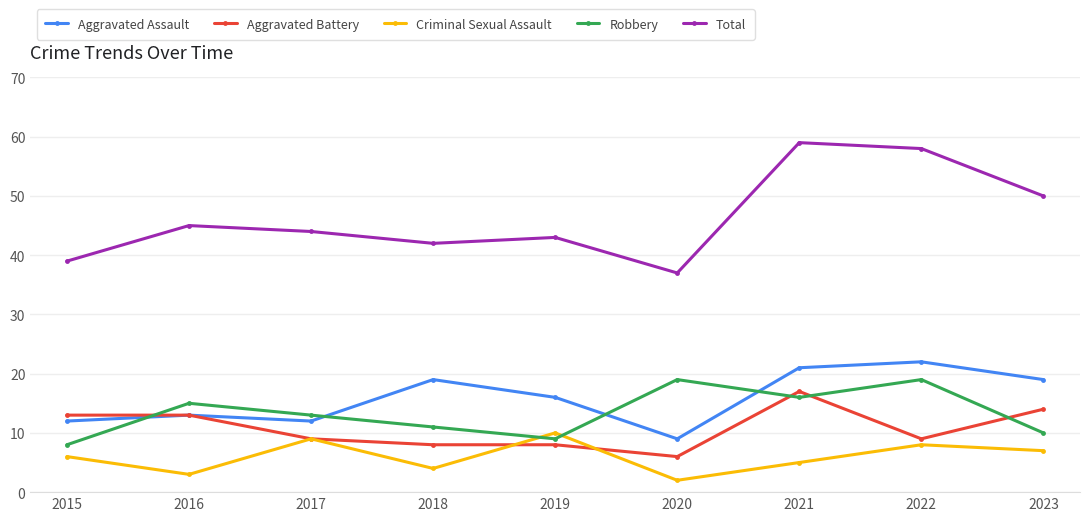

Reading left to right, list all the values displayed in this chart.

Aggravated Assault: 2015=12	2016=13	2017=12	2018=19	2019=16	2020=9	2021=21	2022=22	2023=19
Aggravated Battery: 2015=13	2016=13	2017=9	2018=8	2019=8	2020=6	2021=17	2022=9	2023=14
Criminal Sexual Assault: 2015=6	2016=3	2017=9	2018=4	2019=10	2020=2	2021=5	2022=8	2023=7
Robbery: 2015=8	2016=15	2017=13	2018=11	2019=9	2020=19	2021=16	2022=19	2023=10
Total: 2015=39	2016=45	2017=44	2018=42	2019=43	2020=37	2021=59	2022=58	2023=50